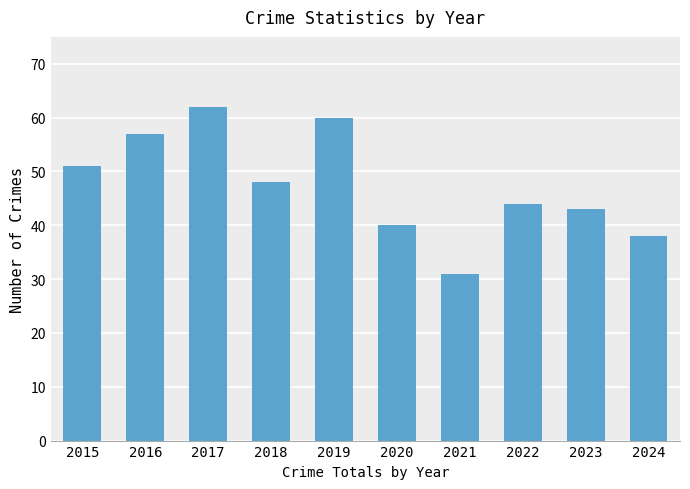

Is it true that the value at 2022 is 44?

True